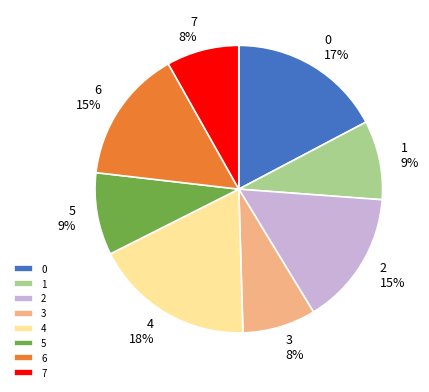

Count the number of slices in the pie.

8